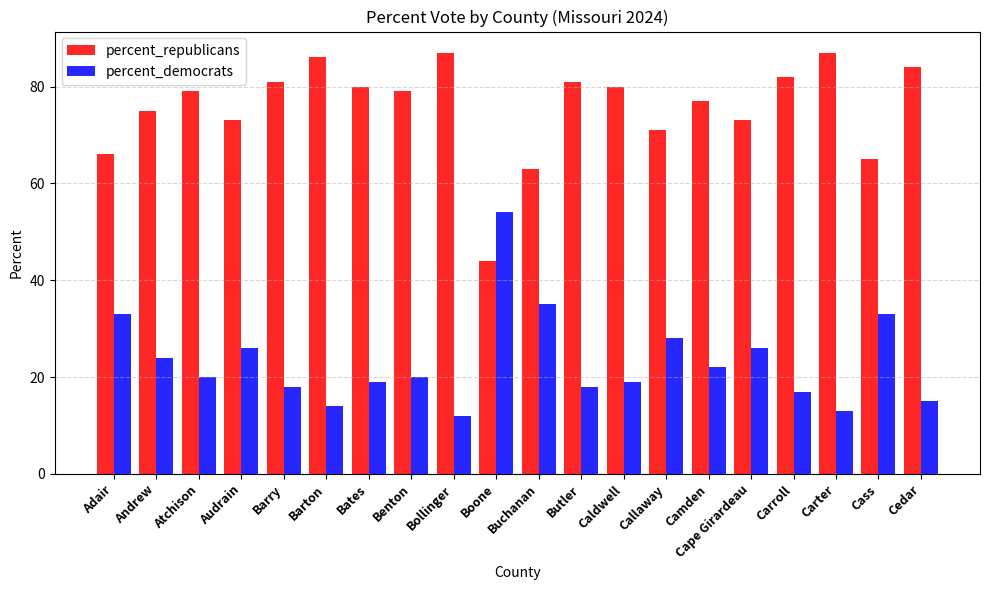

What are all the series names shown in the legend?

percent_republicans, percent_democrats